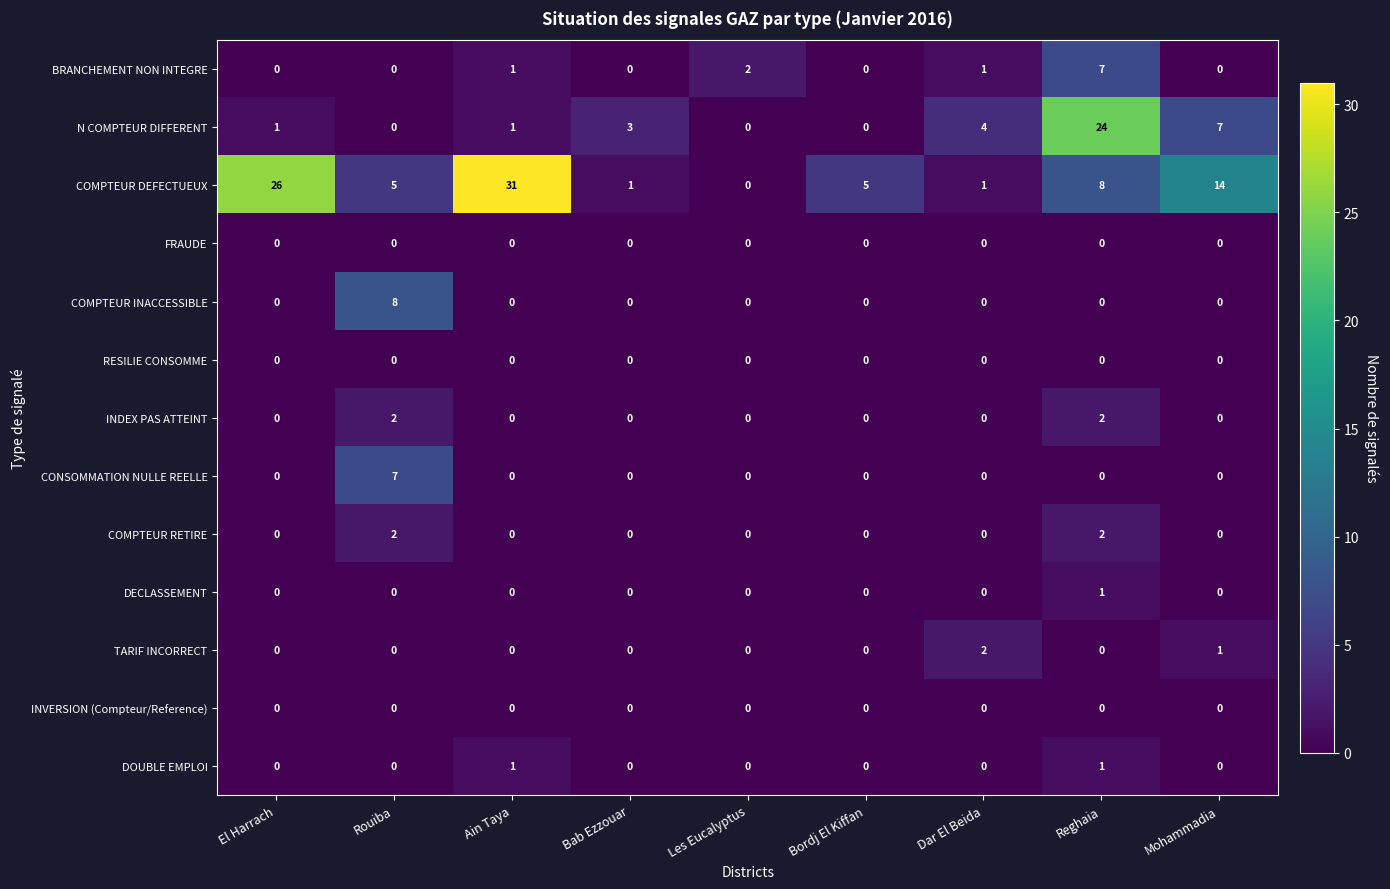

What is the greatest value displayed?

31